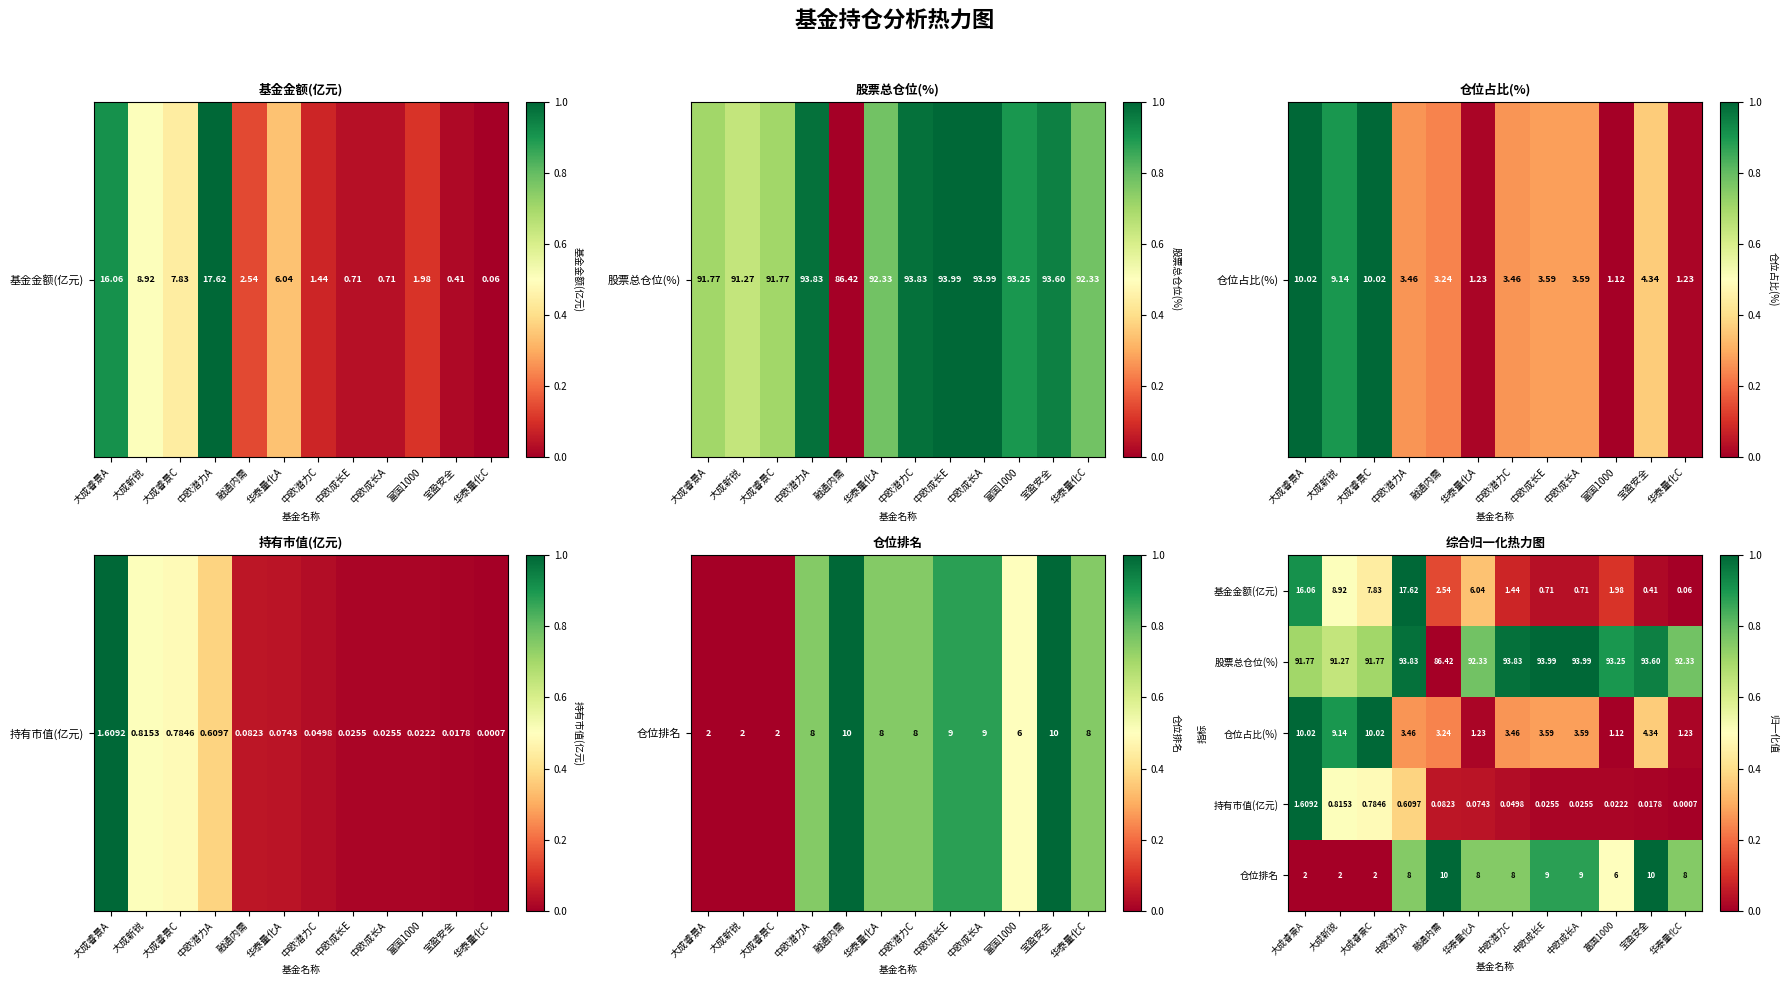

Which label corresponds to the smallest value in the chart?

华泰量化C